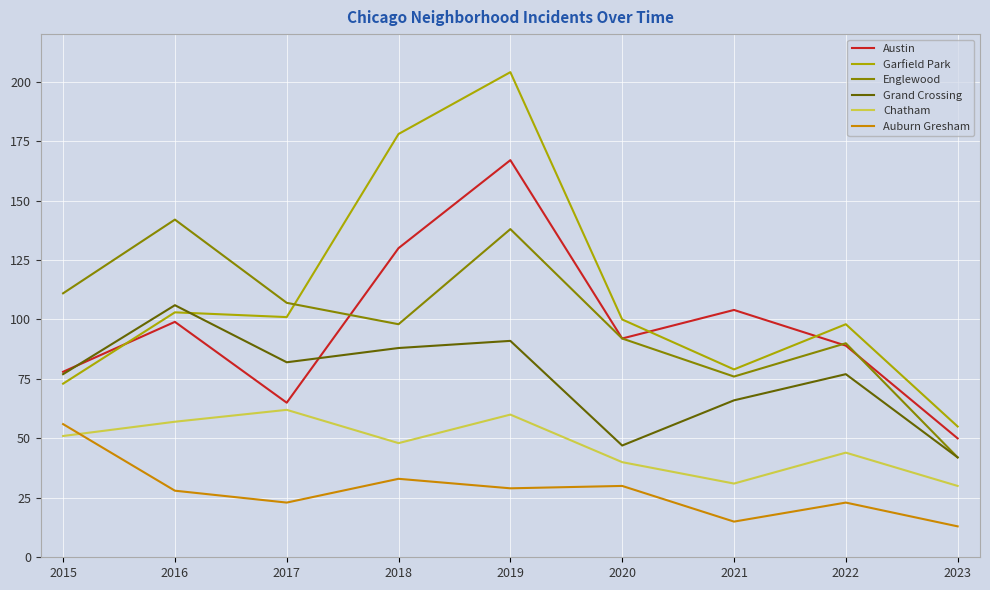

What is the average value of the Englewood series?

100